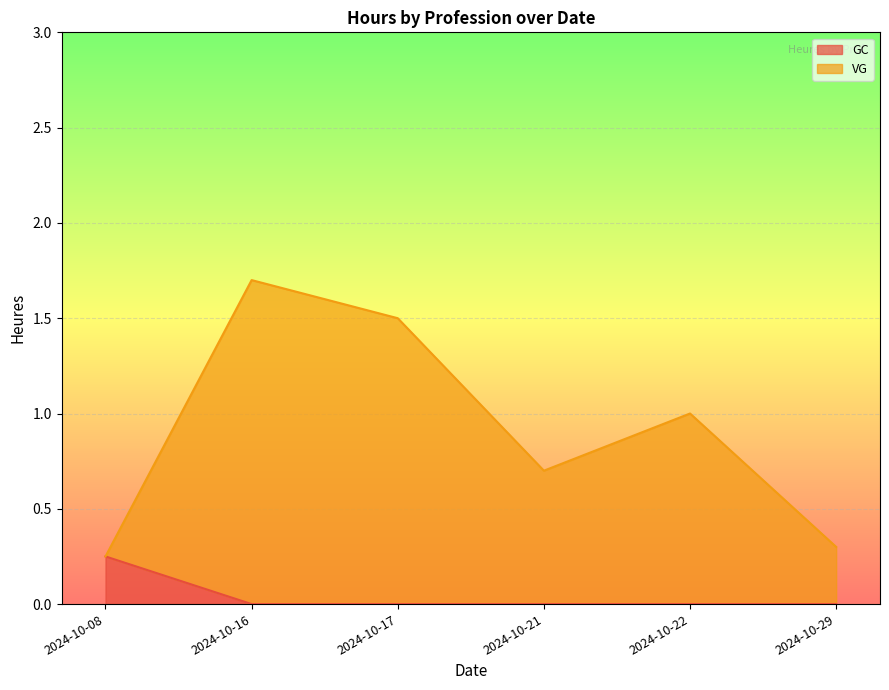

List the series in order of their peak value, lowest first.

GC, VG